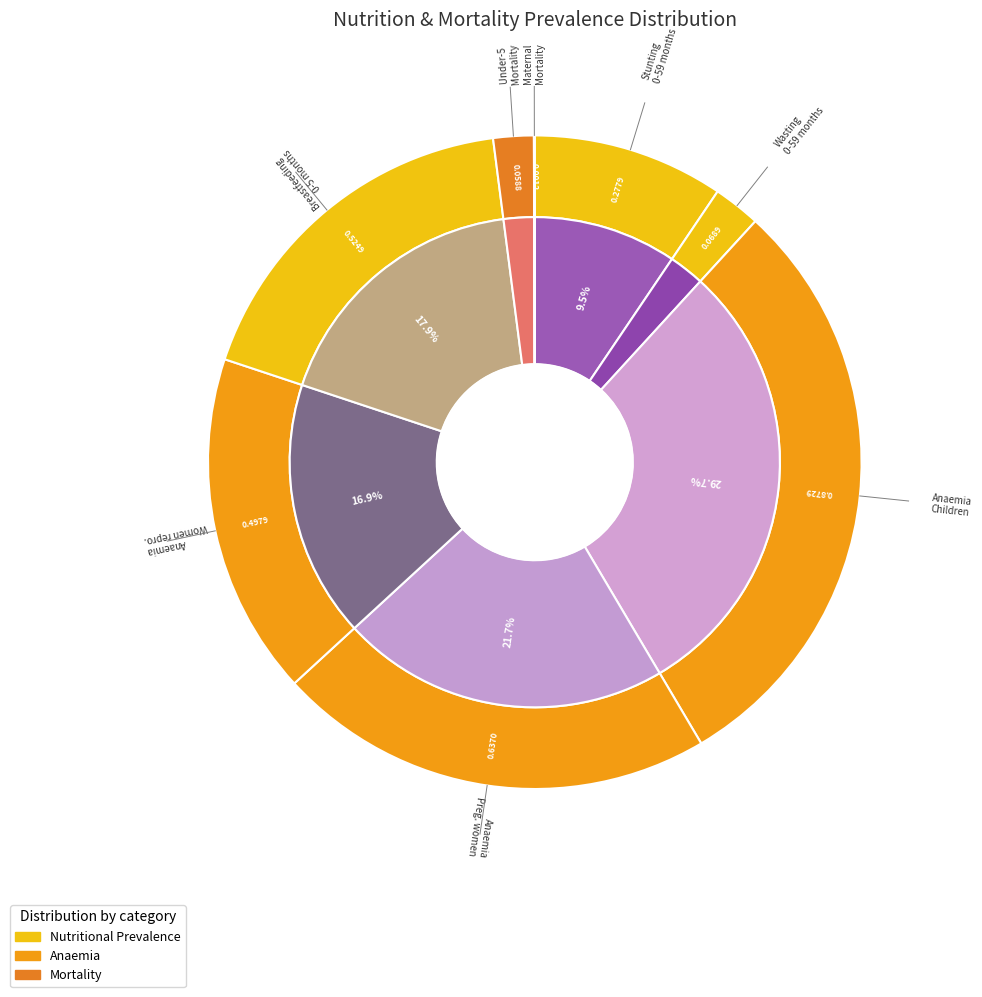

To the nearest percent, what is the difference between the Stunting prevalence (%) Children 0-59 months and Mortality Under five slice percentages?

7%